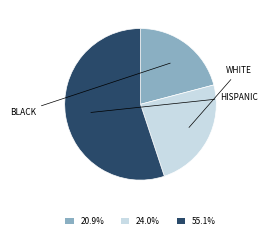

What is the ratio of the value at 55.1% to the value at 20.9%?

2.6